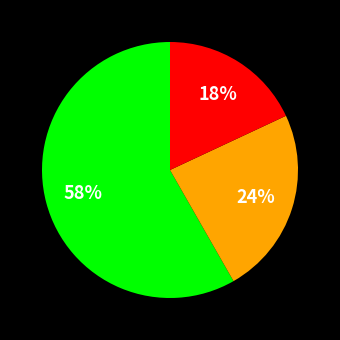

To the nearest percent, what is the average slice percentage?

33%